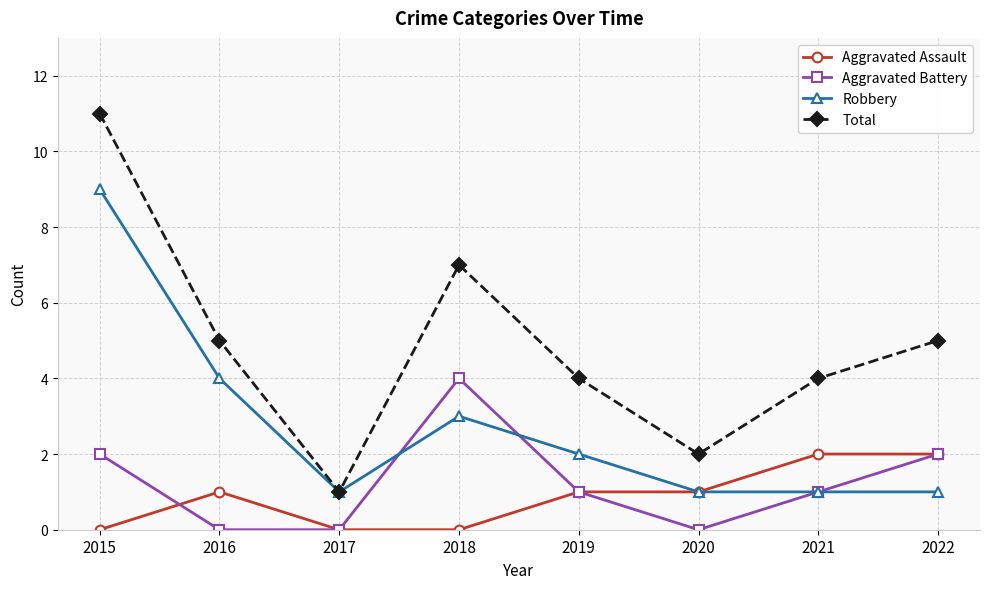

Which series has the largest range (max minus min)?

Total